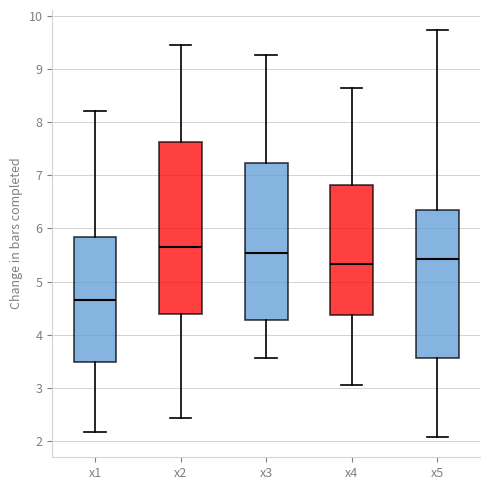

Comparing the boxes themselves (not the whiskers), which one is the tallest?

x2